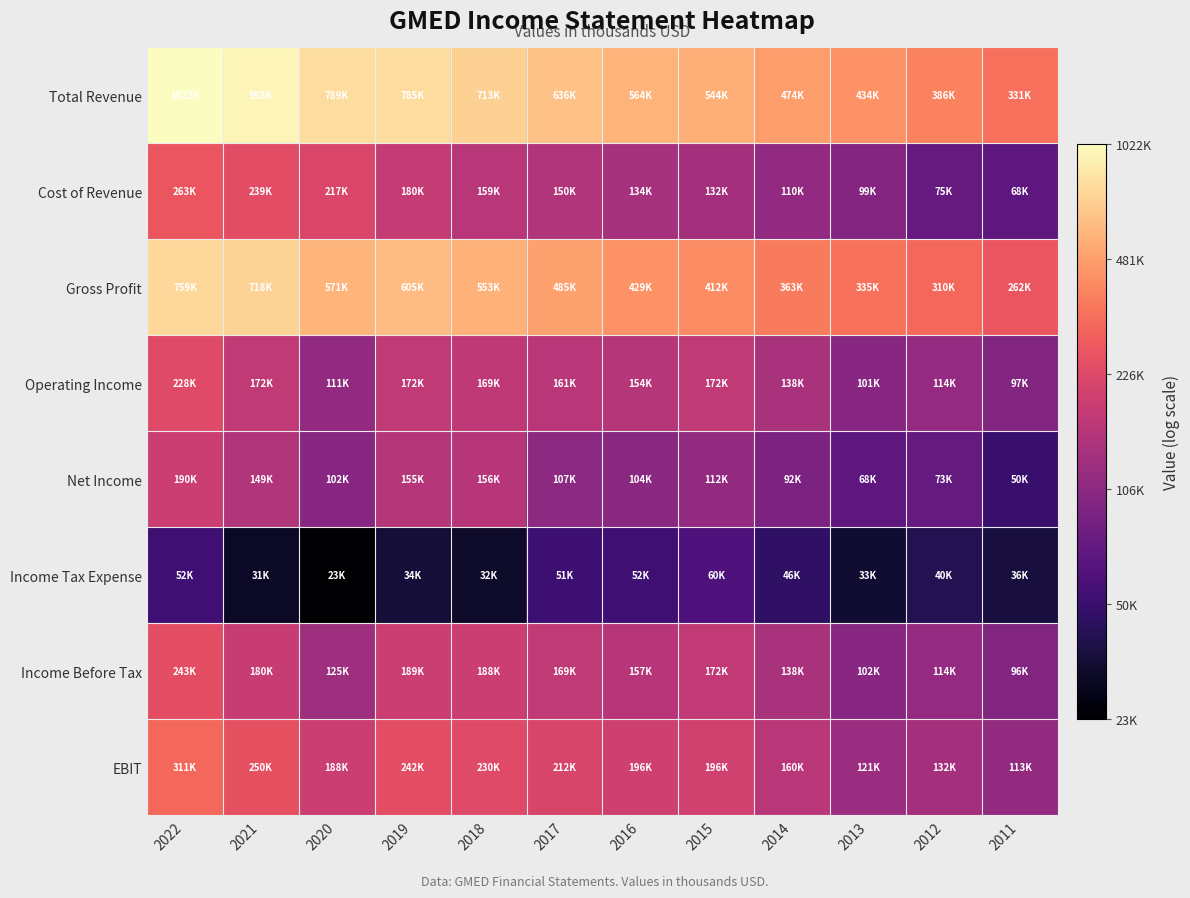

At how many categories does at least one series exceed 11?

12